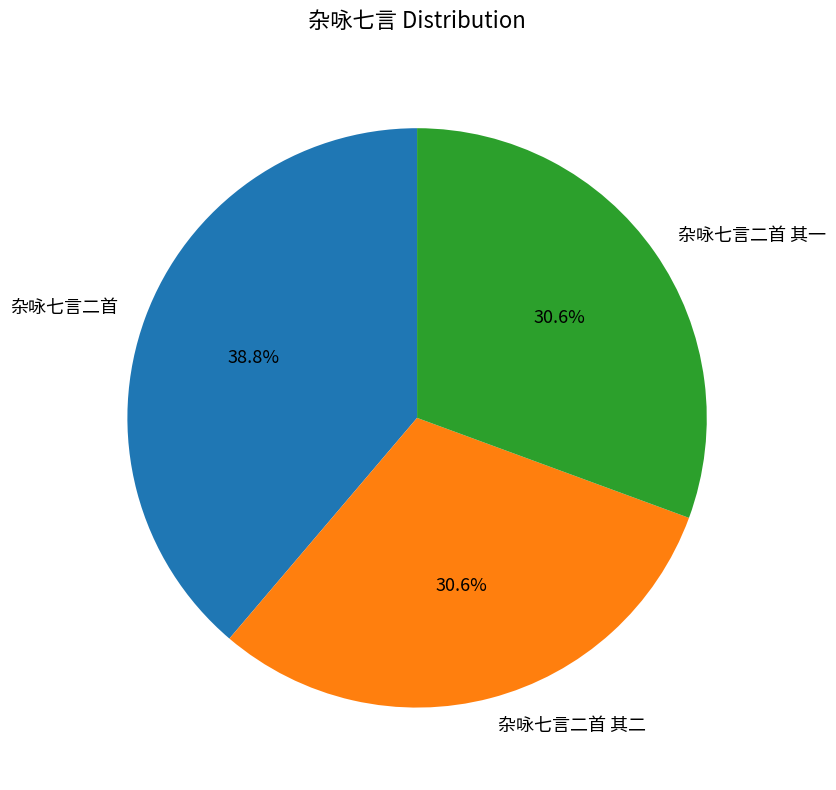

What is the total percentage of 杂咏七言二首 其二 and 杂咏七言二首?

69.4%